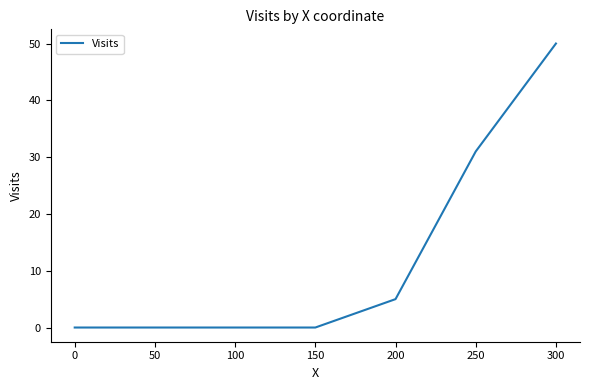

True or false: the data shows -30 at 100.

False